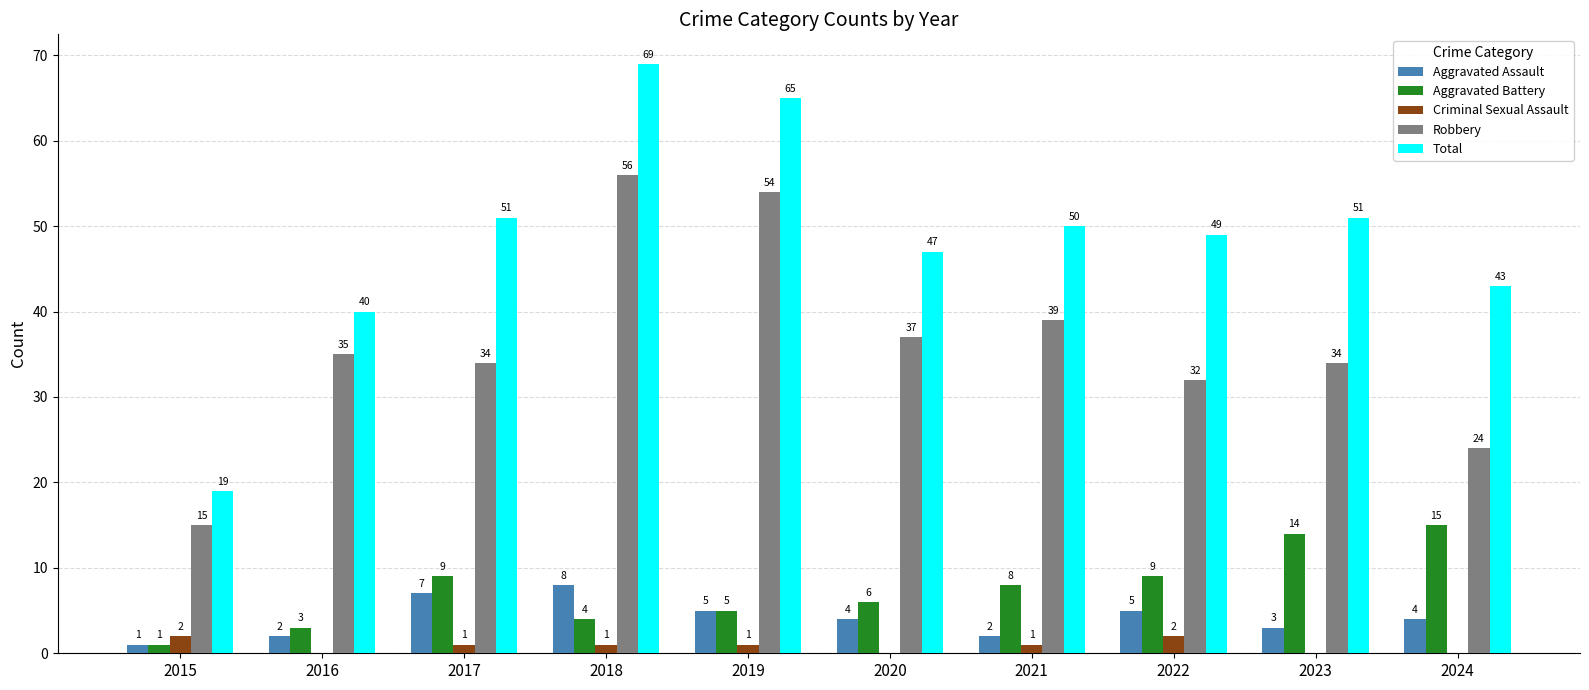

Reading left to right, transcribe all the data shown in this chart.

Aggravated Assault: 2015=1	2016=2	2017=7	2018=8	2019=5	2020=4	2021=2	2022=5	2023=3	2024=4
Aggravated Battery: 2015=1	2016=3	2017=9	2018=4	2019=5	2020=6	2021=8	2022=9	2023=14	2024=15
Criminal Sexual Assault: 2015=2	2016=0	2017=1	2018=1	2019=1	2020=0	2021=1	2022=2	2023=0	2024=0
Robbery: 2015=15	2016=35	2017=34	2018=56	2019=54	2020=37	2021=39	2022=32	2023=34	2024=24
Total: 2015=19	2016=40	2017=51	2018=69	2019=65	2020=47	2021=50	2022=49	2023=51	2024=43